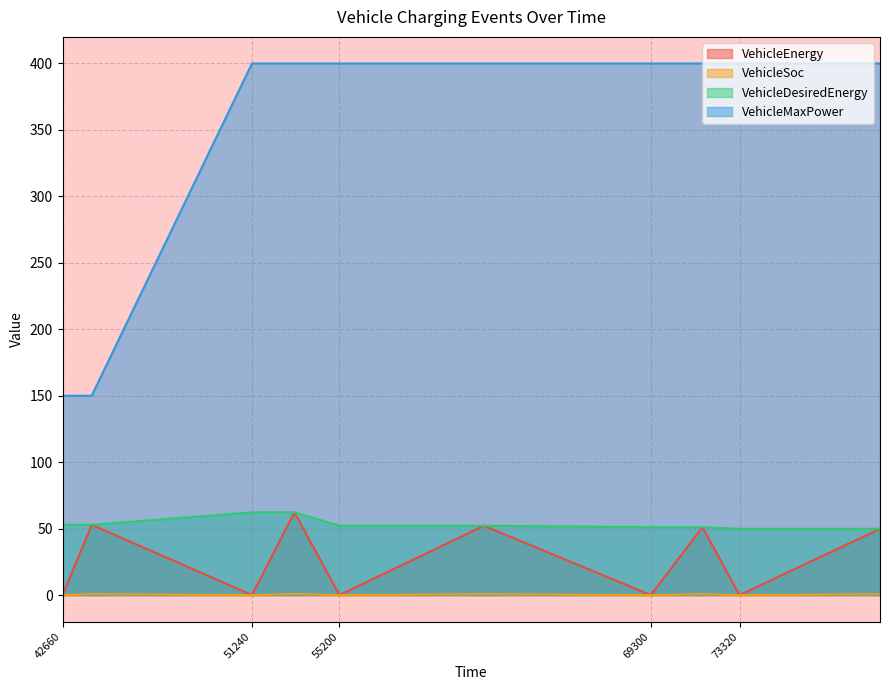

What is the sum of the VehicleDesiredEnergy values at 69300 and 73320?

100.9